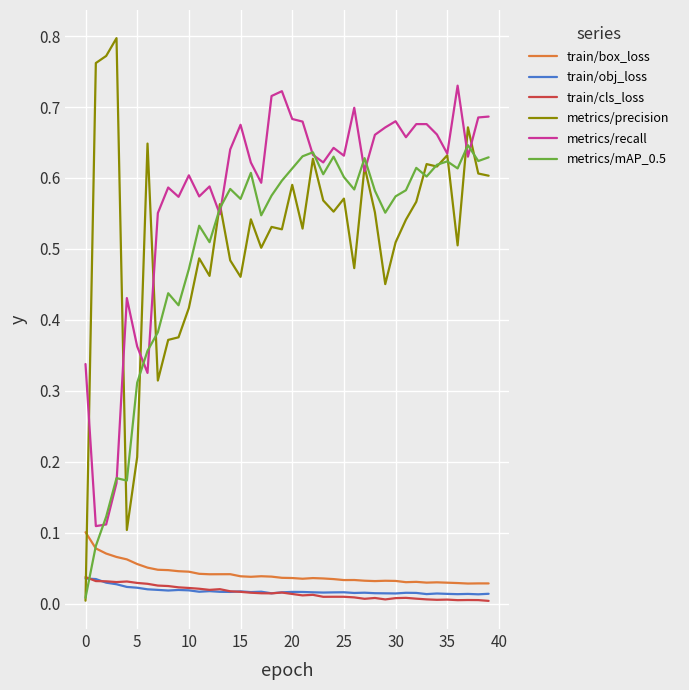

True or false: metrics/recall and train/cls_loss cross at least once.

False